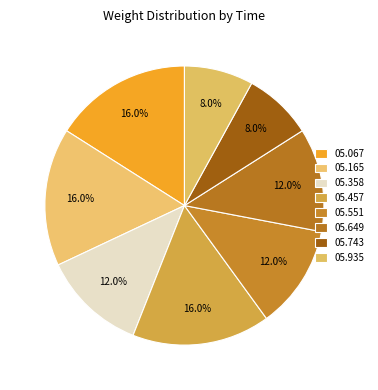

Count the number of slices in the pie.

8